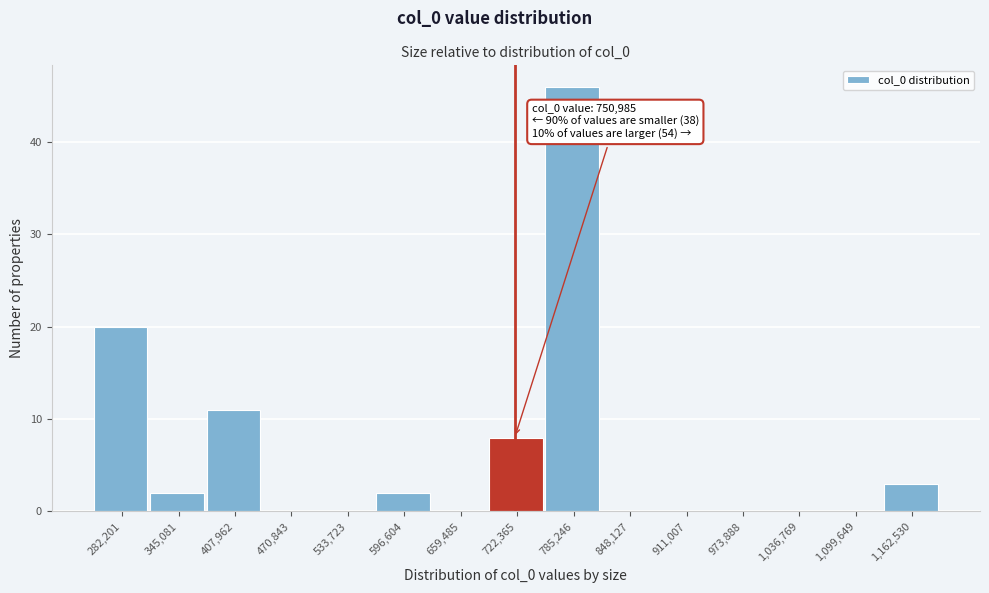

Reading right to left, transcribe all the data shown in this chart.

1,162,530=3	1,099,649=0	1,036,769=0	973,888=0	911,007=0	848,127=0	785,246=46	722,365=8	659,485=0	596,604=2	533,723=0	470,843=0	407,962=11	345,081=2	282,201=20